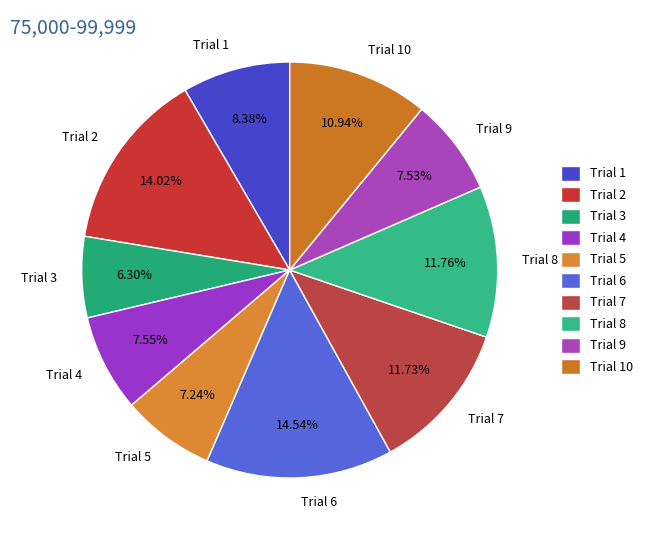

Does Trial 1 account for over 50% of the chart?

No